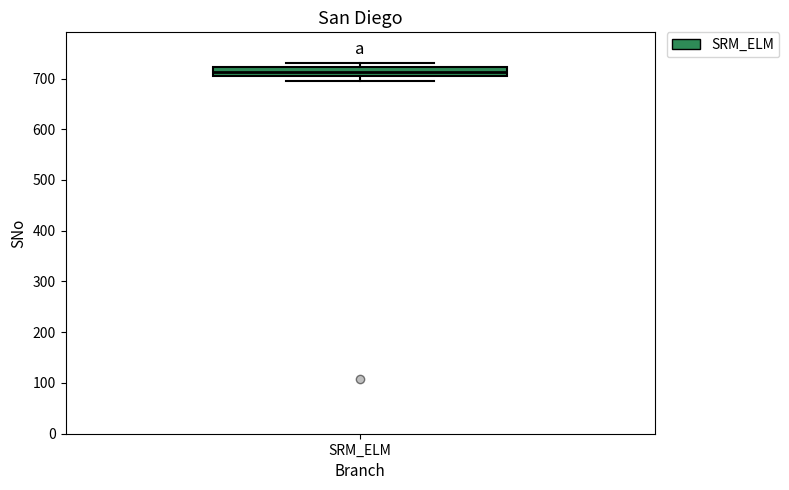

Where is the upper edge of the box for SRM_ELM on the y-axis? The values are not printed on the chart, so give them approximately, as read against the axis.

720